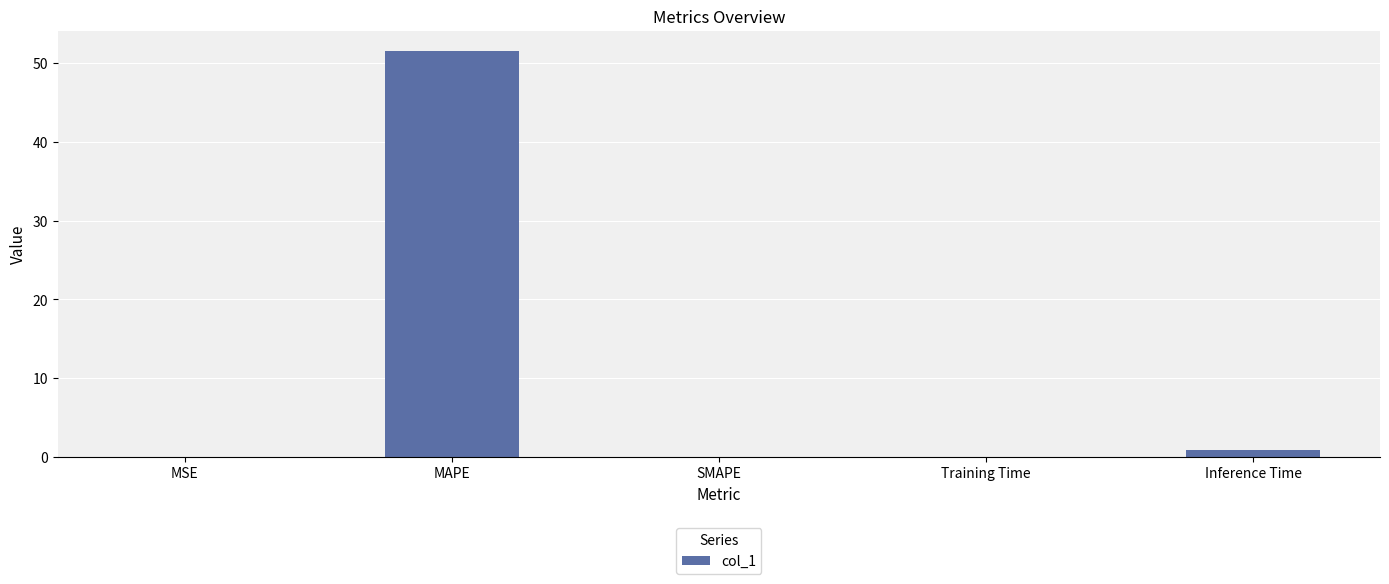

Is it true that the value at MSE is 0.0?

True